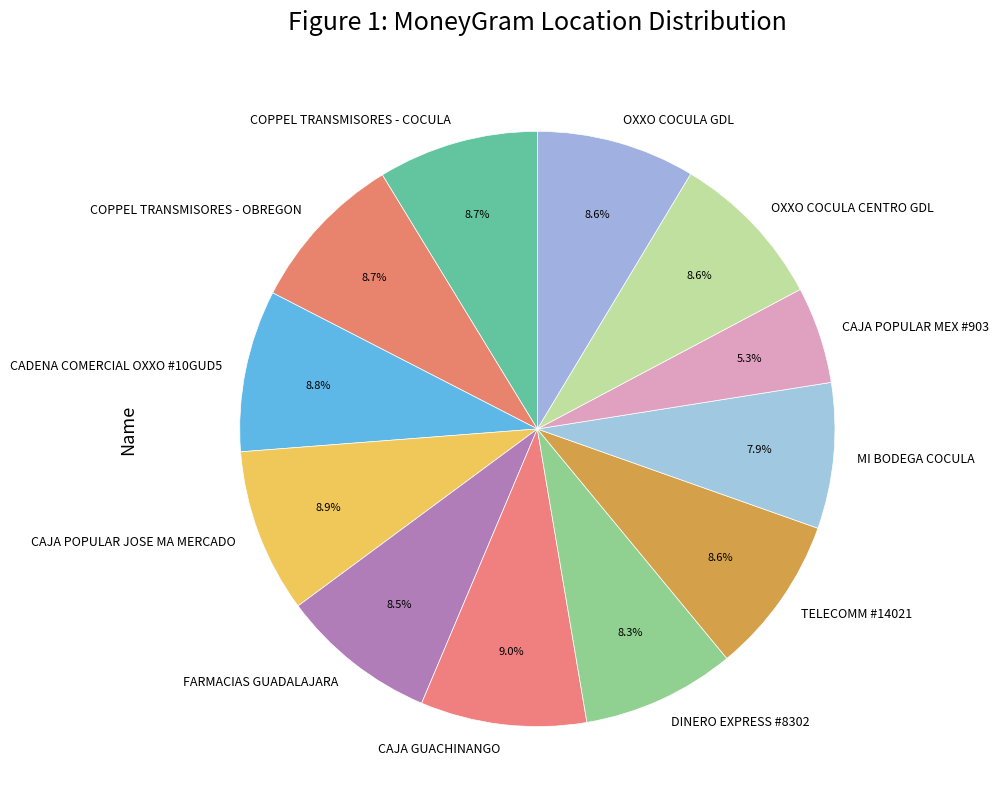

How many slices are in this pie chart?

12